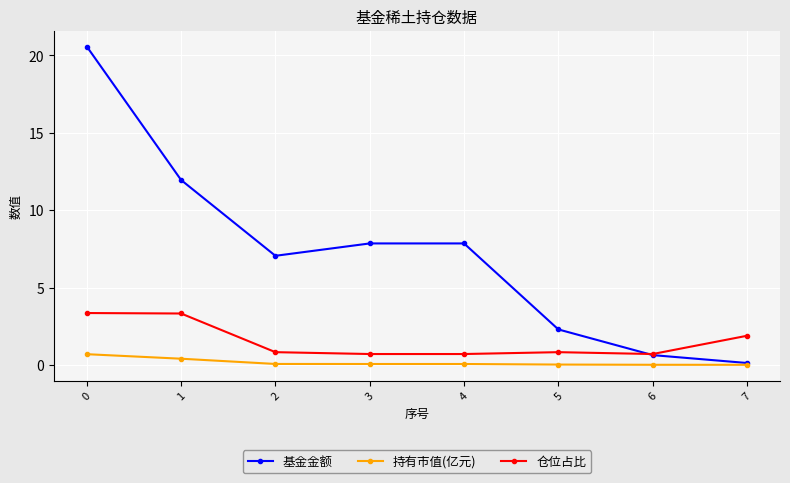

True or false: 持有市值(亿元) has more than 2 interior local peaks.

False